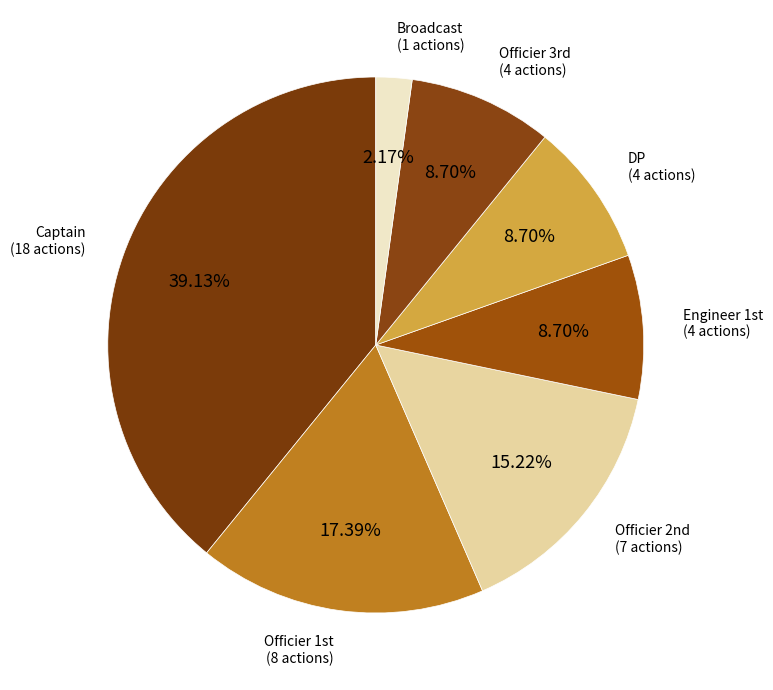

Which category has the biggest portion of the pie?

Captain